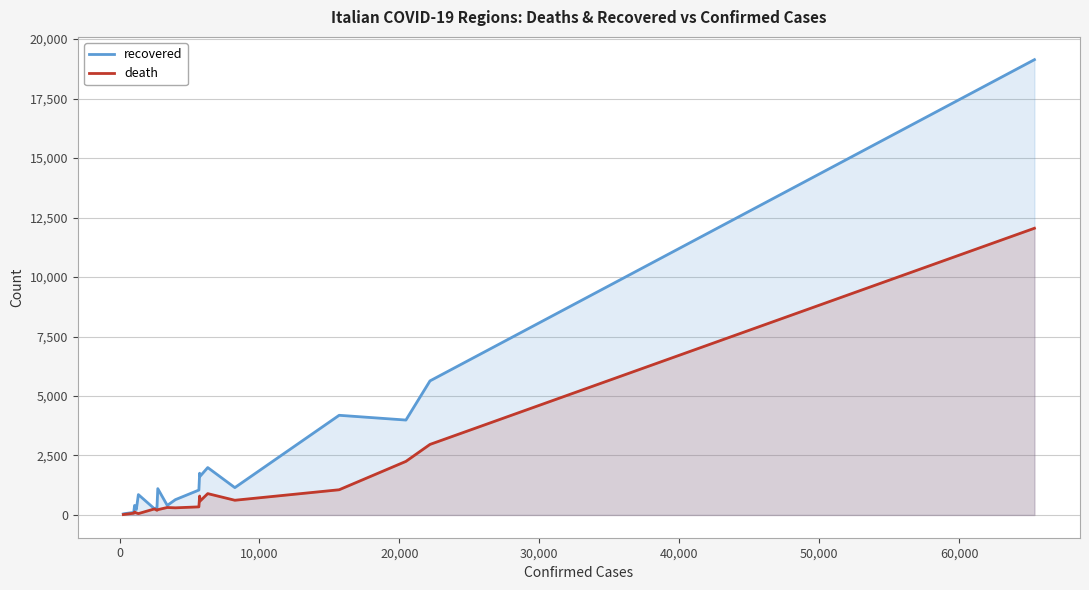

Does the chart display data point markers on the line(s)?

No